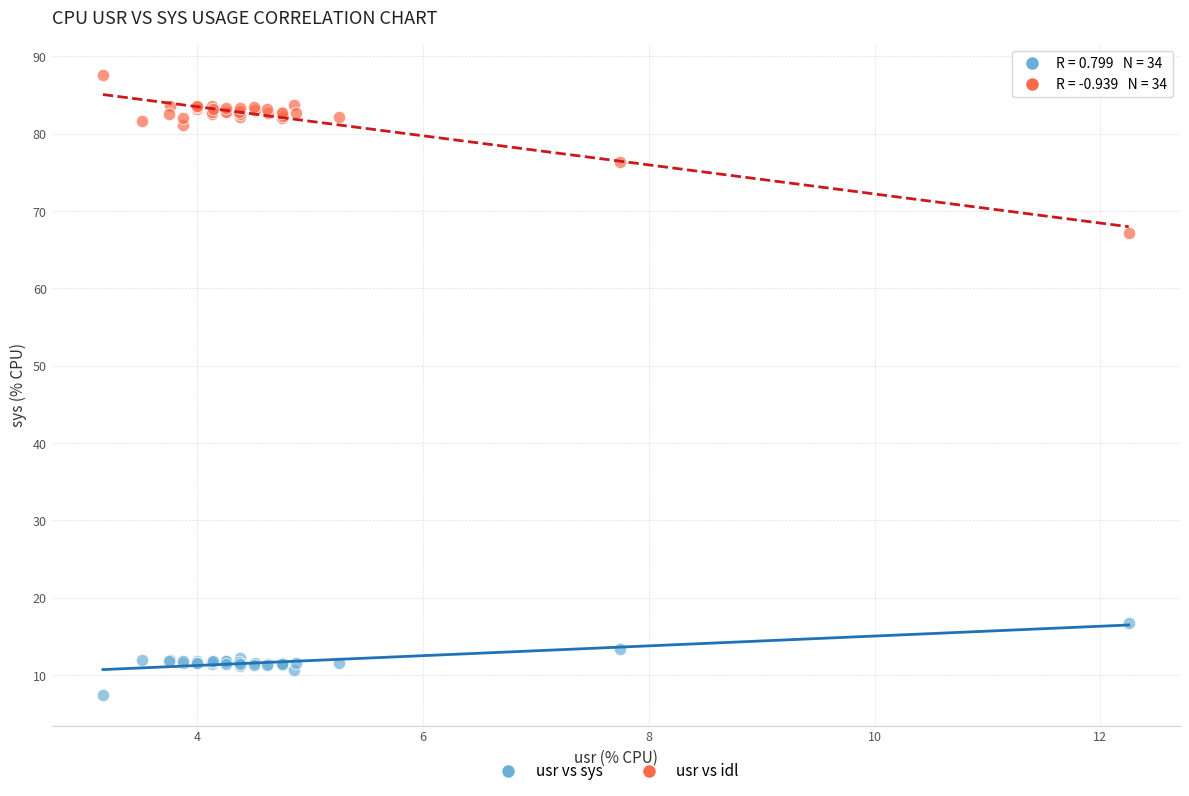

Which series reaches the minimum Y coordinate?

usr vs sys